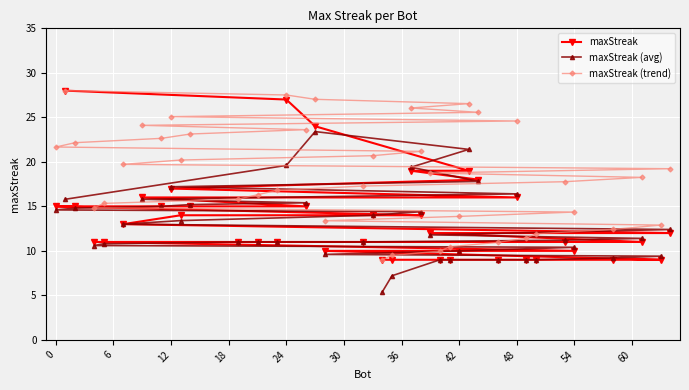

Reading right to left, extract all data points from this chart.

maxStreak: 12.0	9.0	11.0	9.0	10.0	11.0	9.0	9.0	16.0	9.0	18.0	19.0	10.0	9.0	9.0	12.0	14.0	19.0	9.0	9.0	14.0	11.0	10.0	24.0	15.0	27.0	11.0	11.0	11.0	15.0	14.0	17.0	15.0	16.0	13.0	11.0	11.0	15.0	28.0	15.0
maxStreak (avg): 12.4	9.4	11.4	9.2	10.4	11.2	9.0	9.0	16.4	9.0	17.8	21.4	10.0	9.0	9.0	11.8	14.4	19.4	7.2	5.4	14.0	11.0	9.6	23.4	15.4	19.6	11.0	11.0	11.0	15.2	13.4	17.2	15.0	15.8	13.0	10.8	10.6	14.8	15.8	14.6
maxStreak (trend): 19.2	12.9	18.3	12.4	14.4	17.8	11.9	11.4	24.6	10.9	25.6	26.5	13.9	10.5	10.0	18.7	21.2	26.1	9.5	9.0	20.7	17.3	13.4	27.0	23.6	27.5	16.8	16.3	15.8	23.1	20.2	25.1	22.6	24.1	19.7	15.3	14.8	22.2	28.0	21.7